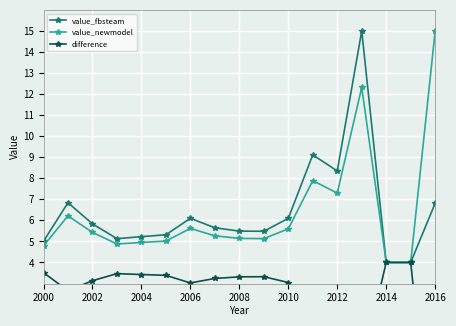

Count the number of categories in the chart.

17